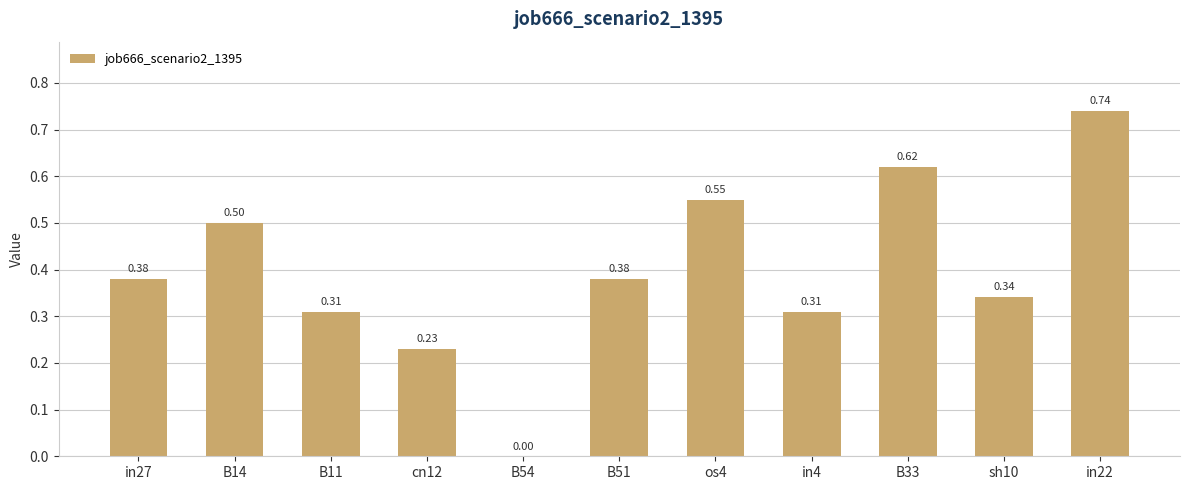

What is the sum of all values?

4.4